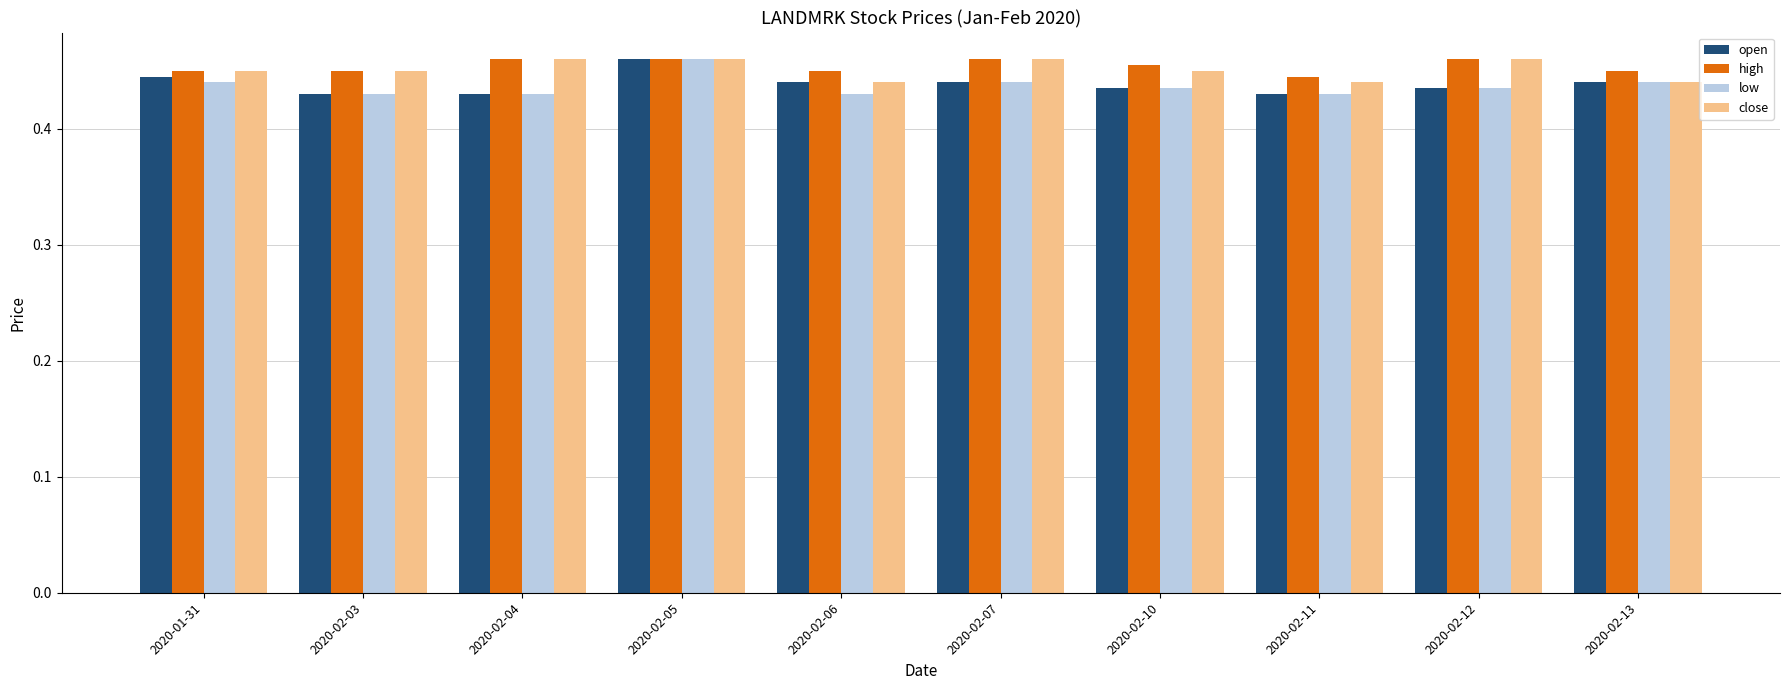

The value of high at 2020-02-13 is 0.7. True or false?

False